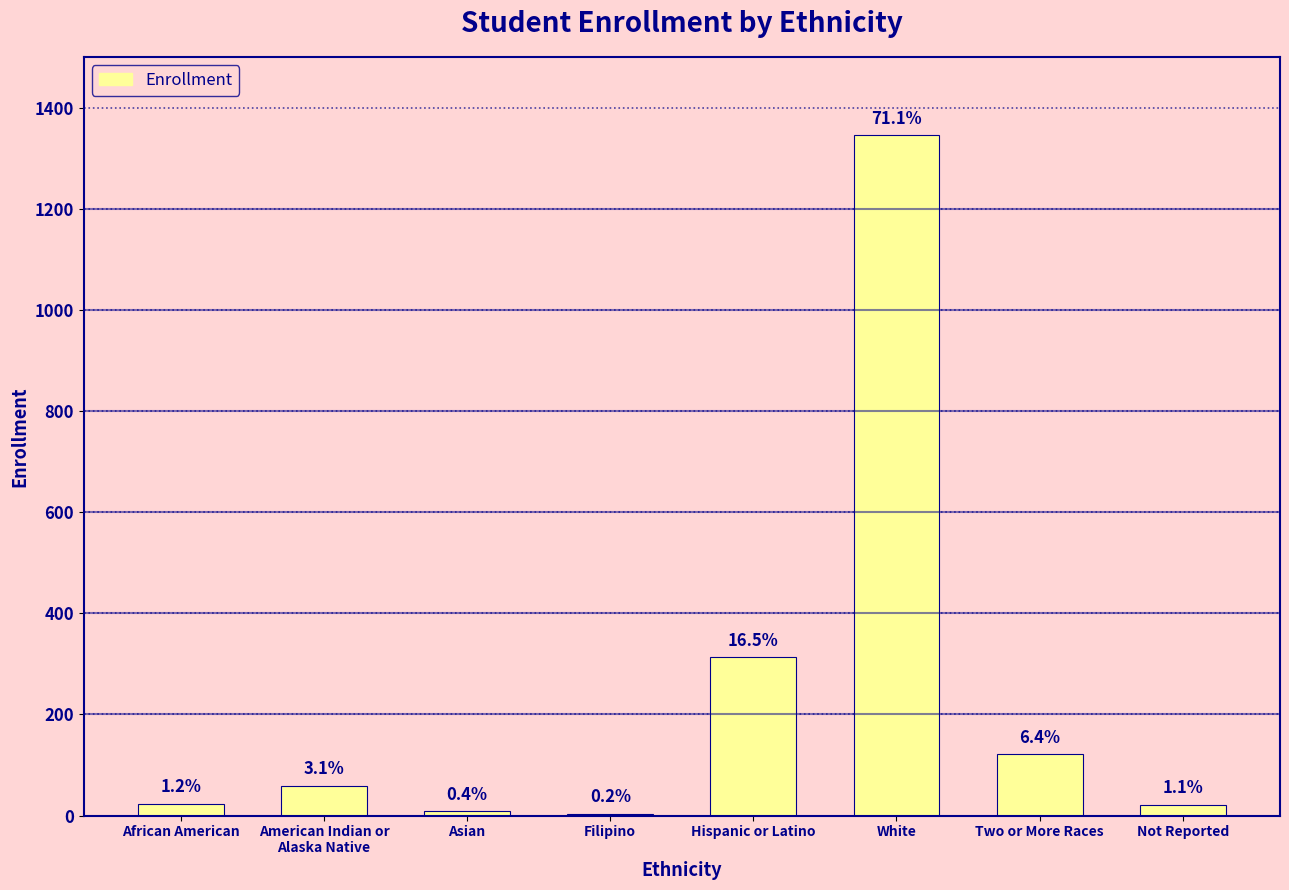

Where is the data nearest to the value 674?

Hispanic or Latino